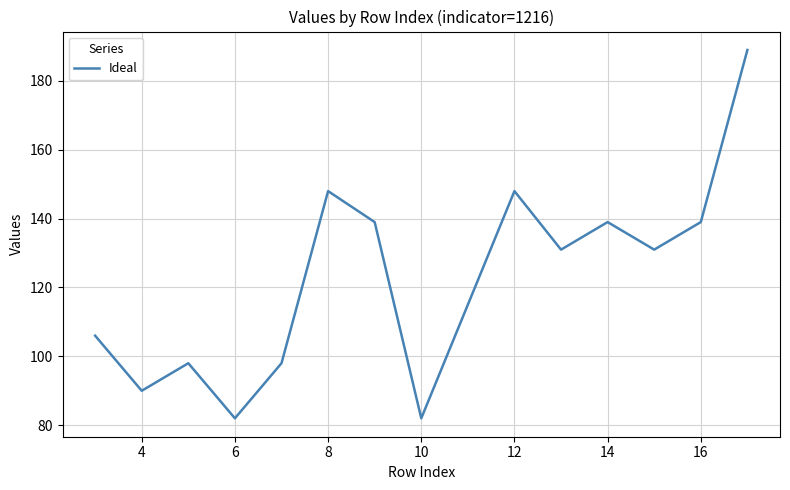

Reading left to right, list all the values displayed in this chart.

106	90	98	82	98	148	139	82	115	148	131	139	131	139	189